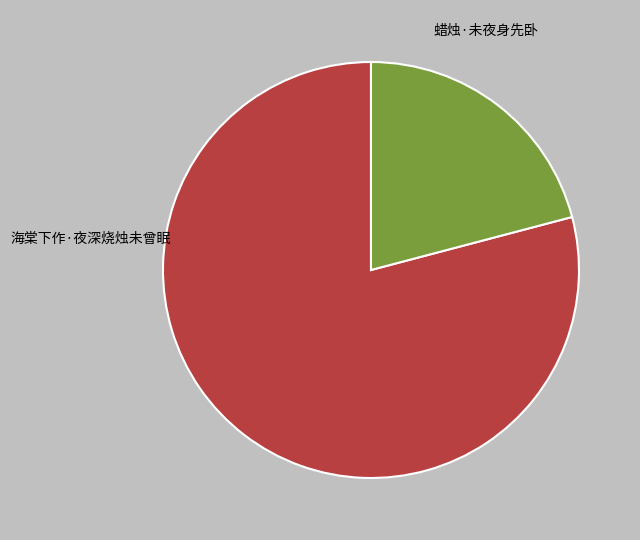

Is the sum of 蜡烛·未夜身先卧 and 海棠下作·夜深烧烛未曾眠 greater than half?

Yes